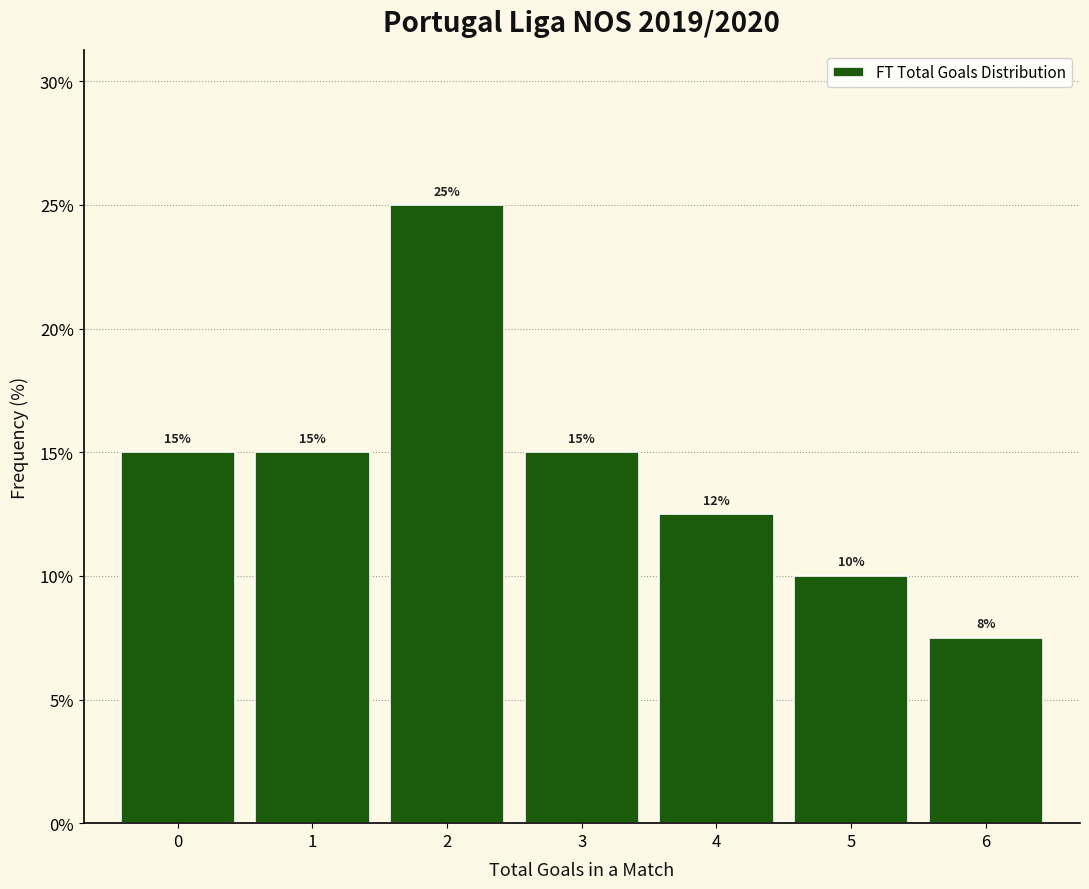

Which range on the x-axis has the tallest bar?

1.5 to 2.5